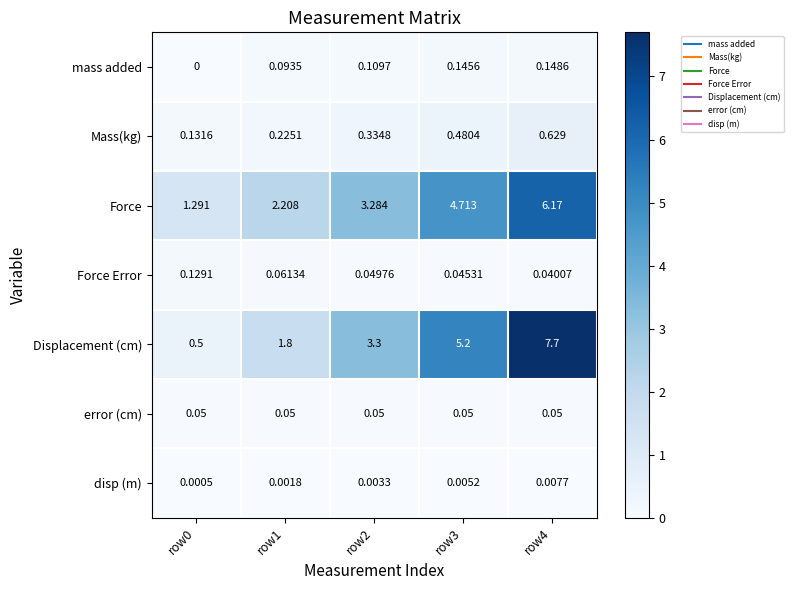

Which series changed the most between row3 and row4?

Displacement (cm)